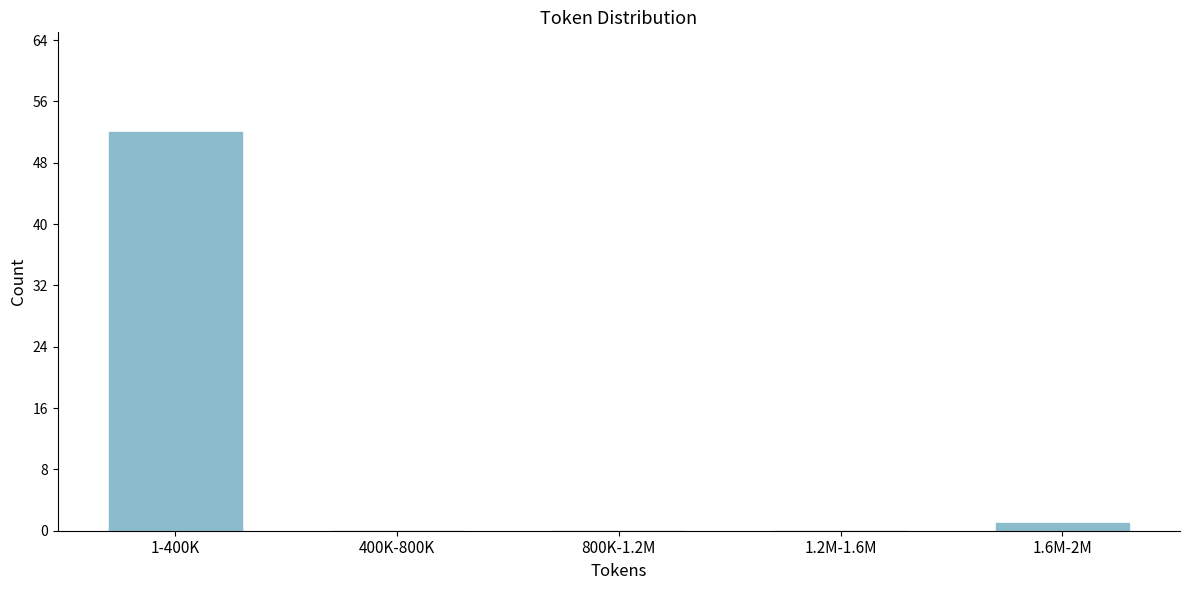

Reading left to right, transcribe all the data shown in this chart.

1-400K=52	400K-800K=0	800K-1.2M=0	1.2M-1.6M=0	1.6M-2M=1